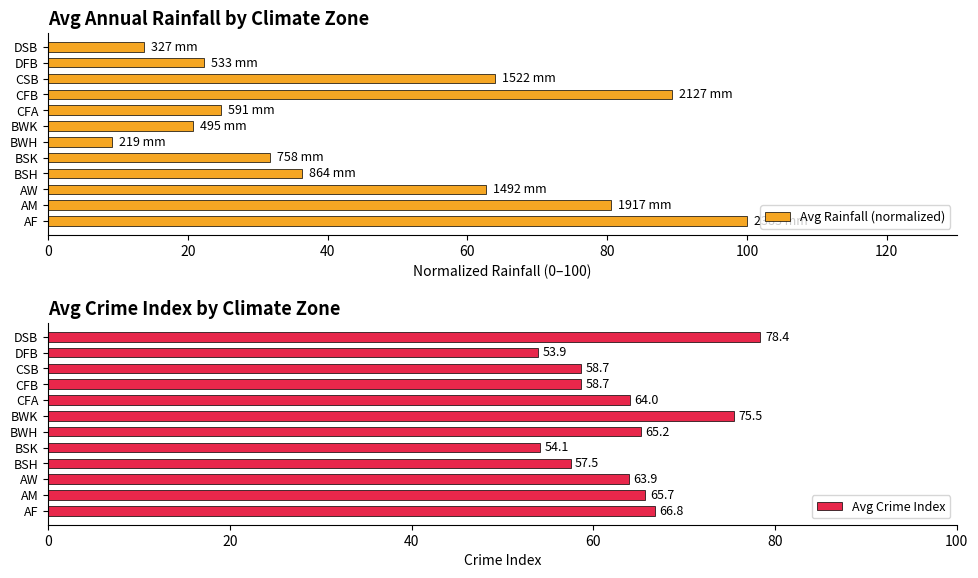

What is the sum of all Avg Rainfall (normalized) values?

555.2